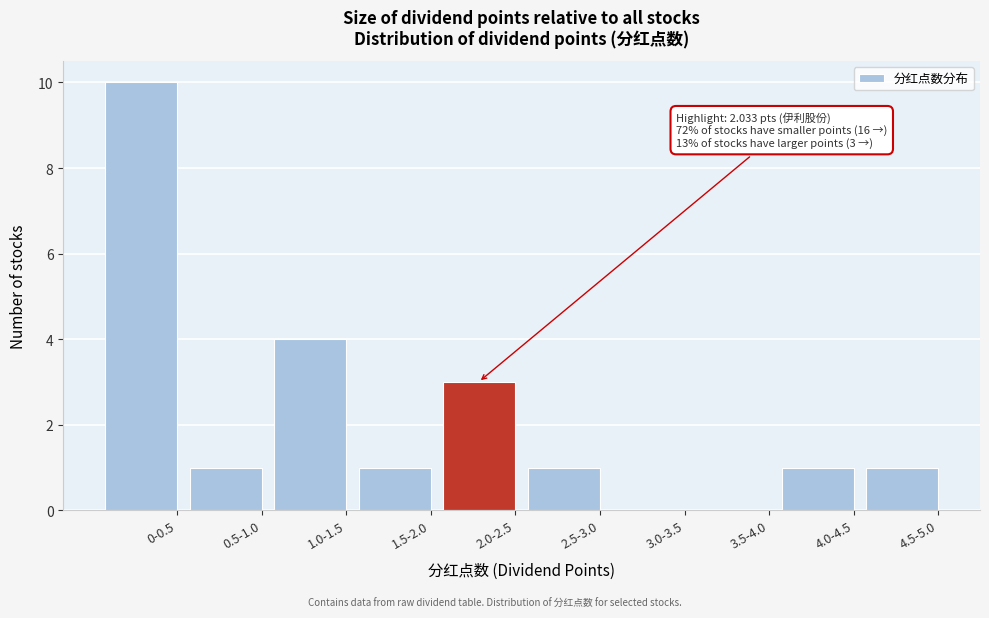

Reading left to right, what are all the values shown in this chart?

0-0.5=10	0.5-1.0=1	1.0-1.5=4	1.5-2.0=1	2.0-2.5=3	2.5-3.0=1	3.0-3.5=0	3.5-4.0=0	4.0-4.5=1	4.5-5.0=1